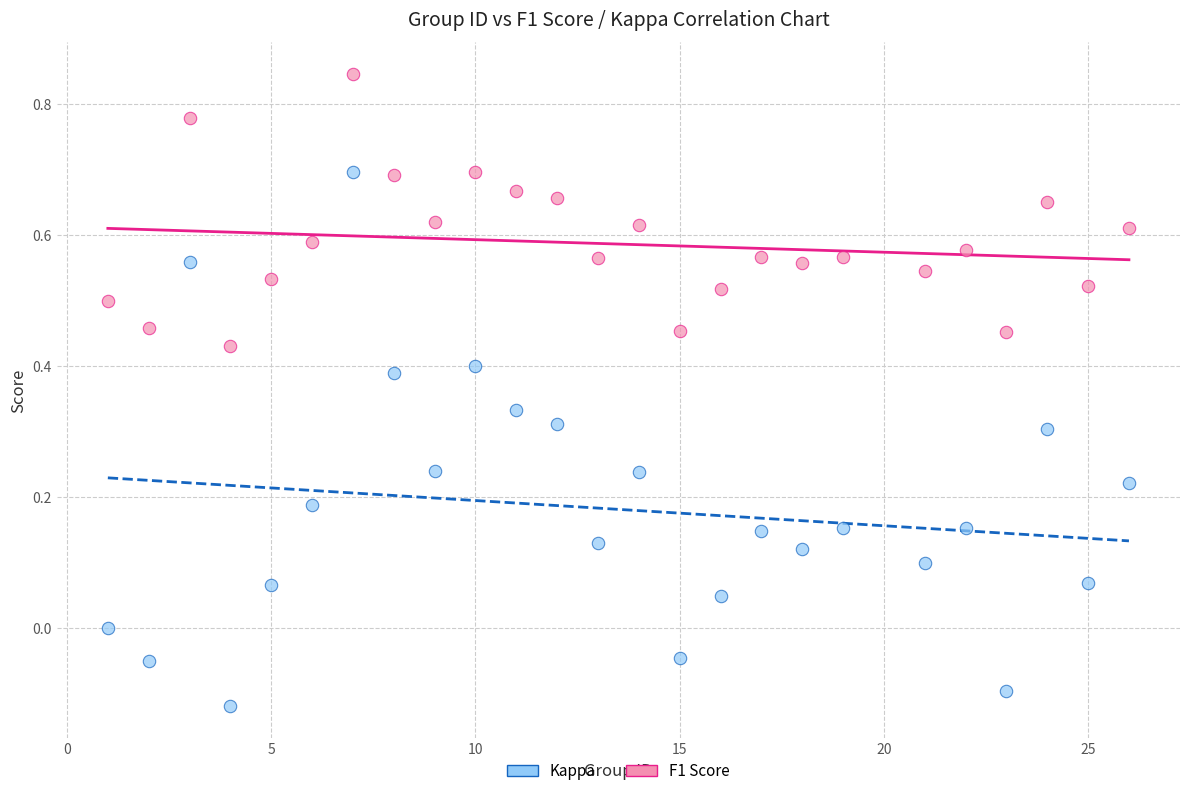

Which series contains the highest Y value?

F1 Score